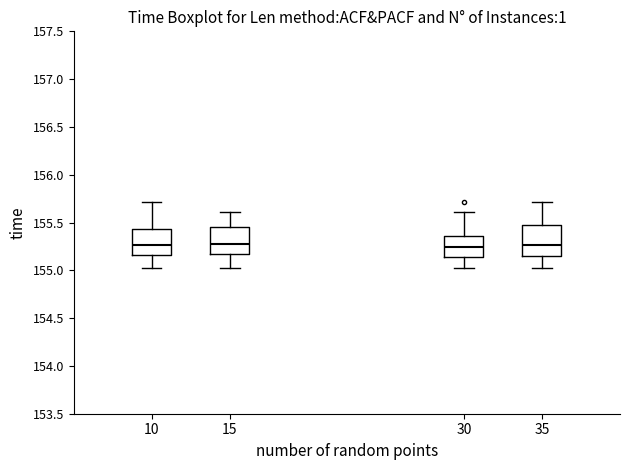

Where does the upper whisker of the box at x = 10 end on the y-axis? The values are not printed on the chart, so give them approximately, as read against the axis.

155.70